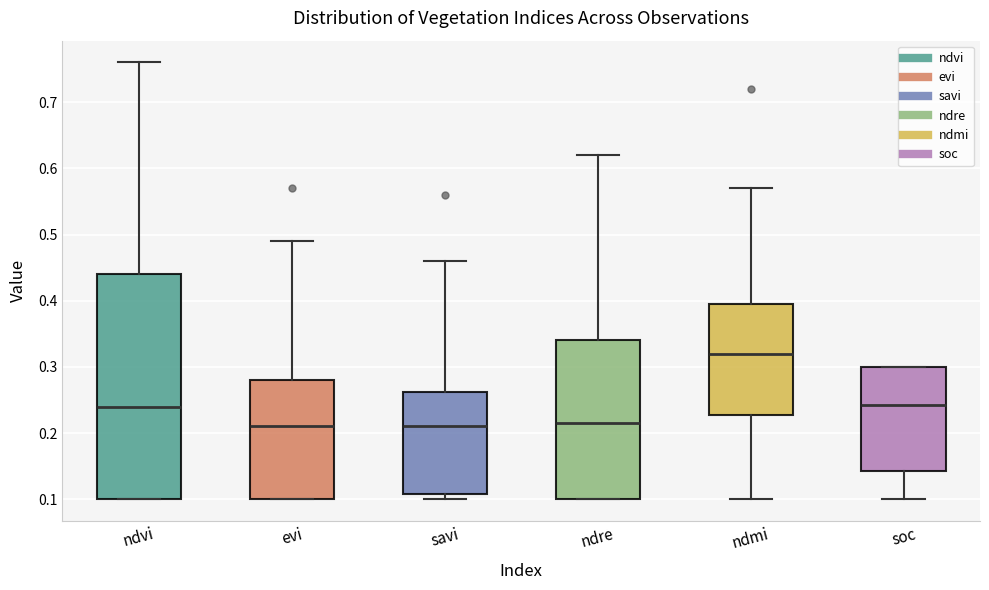

Reading left to right, read every box against the y-axis: the position of its median line, the range the box covers, and the ends of its whiskers. The values are not printed on the chart, so give them approximately, as read against the axis.

ndvi: median 0.24, box 0.10 to 0.44, whiskers 0.10 to 0.76
evi: median 0.21, box 0.10 to 0.28, whiskers 0.10 to 0.49
savi: median 0.21, box 0.11 to 0.26, whiskers 0.10 to 0.46
ndre: median 0.22, box 0.10 to 0.34, whiskers 0.10 to 0.62
ndmi: median 0.32, box 0.23 to 0.40, whiskers 0.10 to 0.57
soc: median 0.24, box 0.14 to 0.30, whiskers 0.10 to 0.30